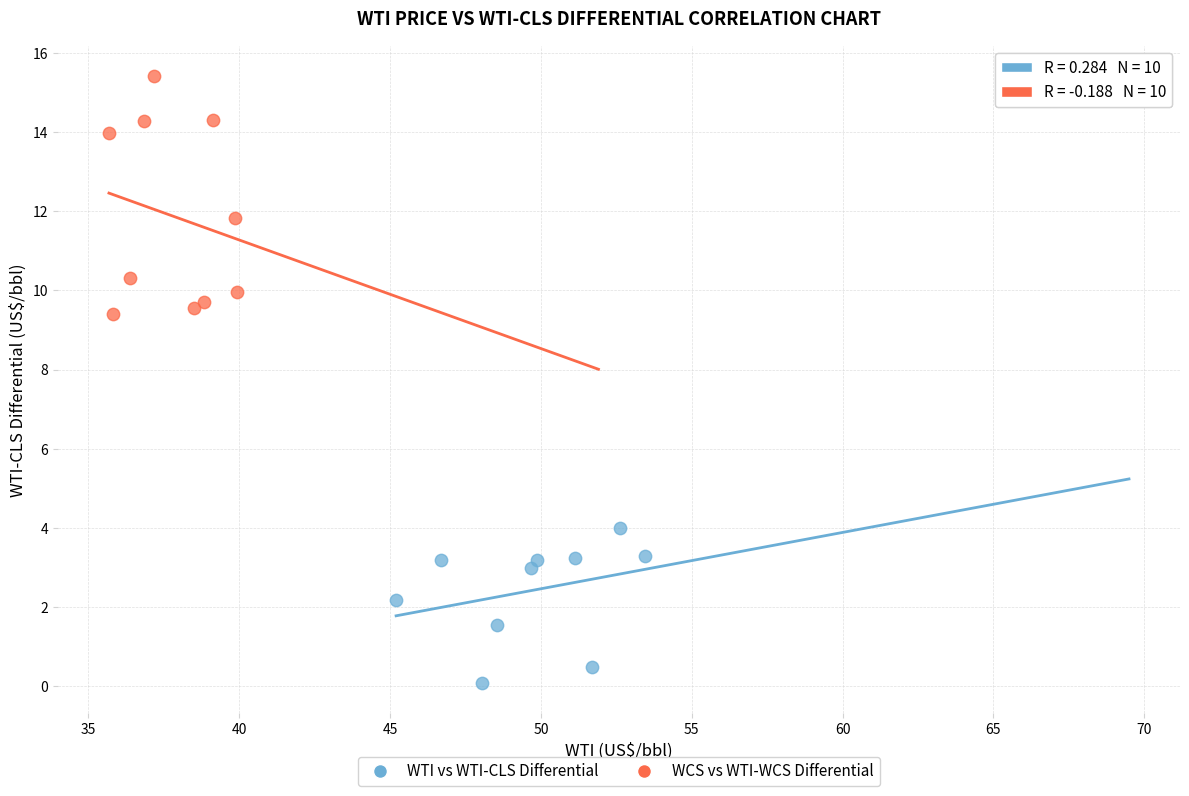

Which series has the largest Y range (max minus min)?

WCS vs WTI-WCS Differential